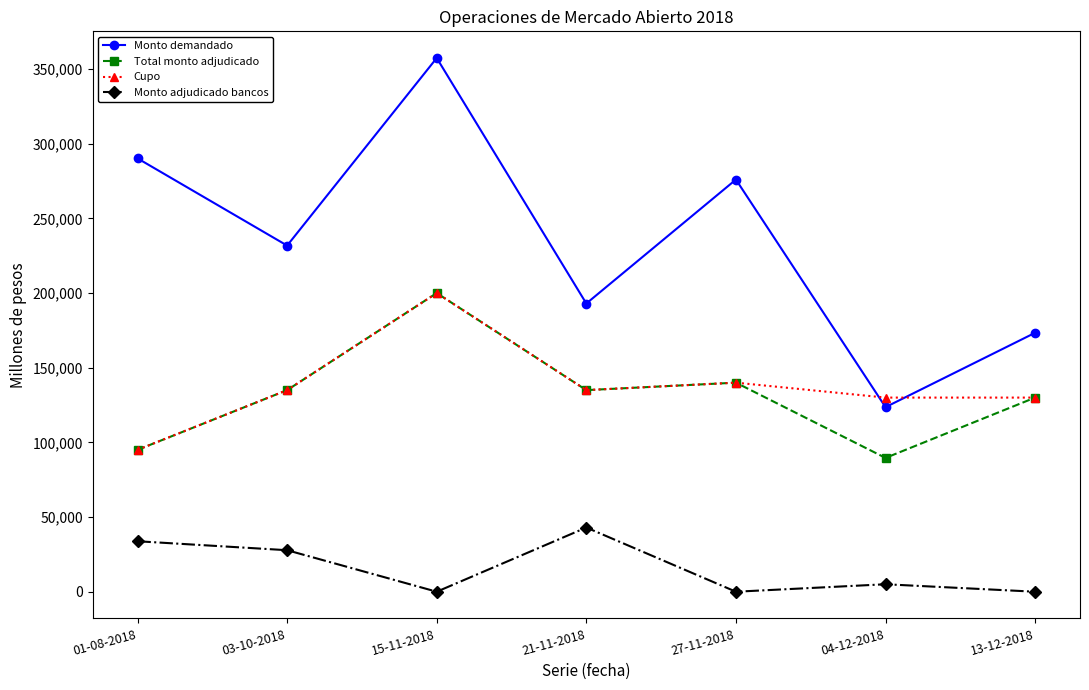

Is this an area chart (filled region under the line)?

No